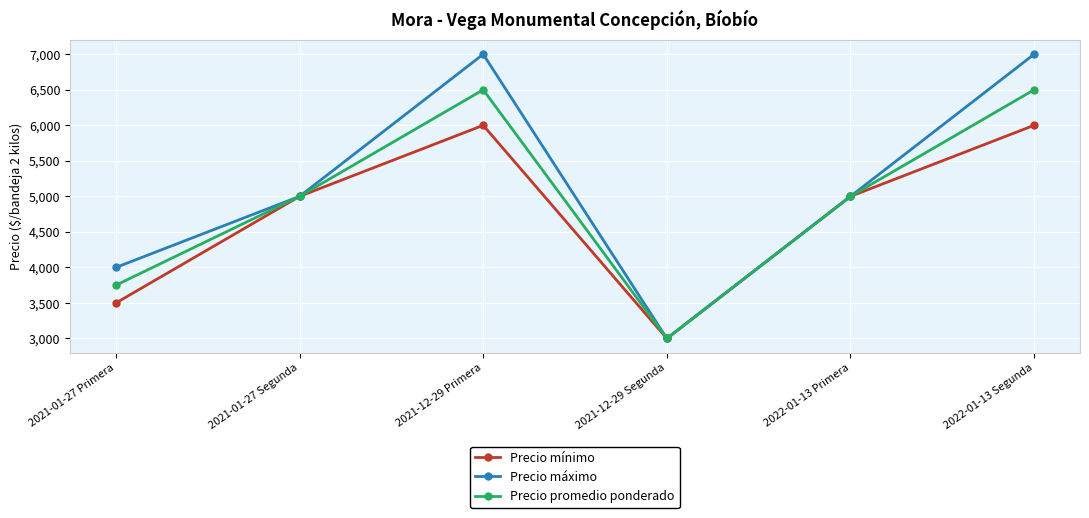

Is this an area chart (filled region under the line)?

No